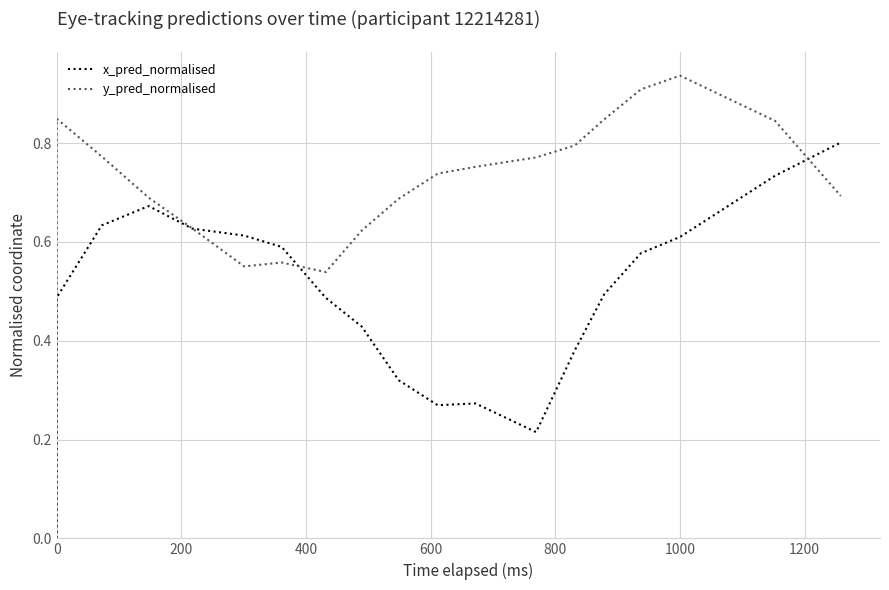

How many distinct data groups are displayed?

2